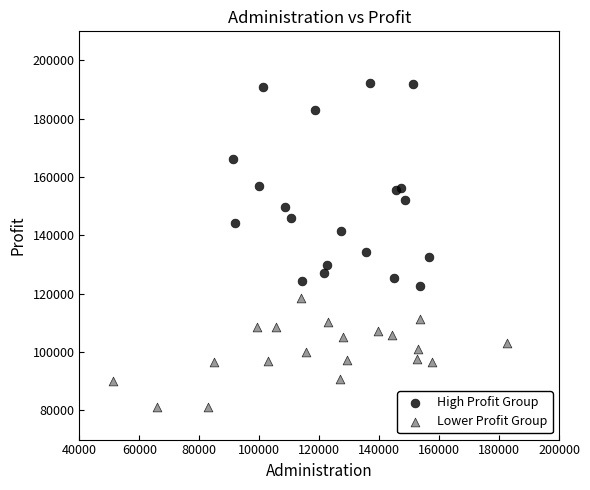

Which series contains the highest Y value?

High Profit Group